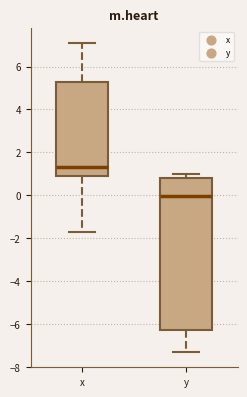

Where is the upper edge of the box for x on the y-axis? The values are not printed on the chart, so give them approximately, as read against the axis.

5.2